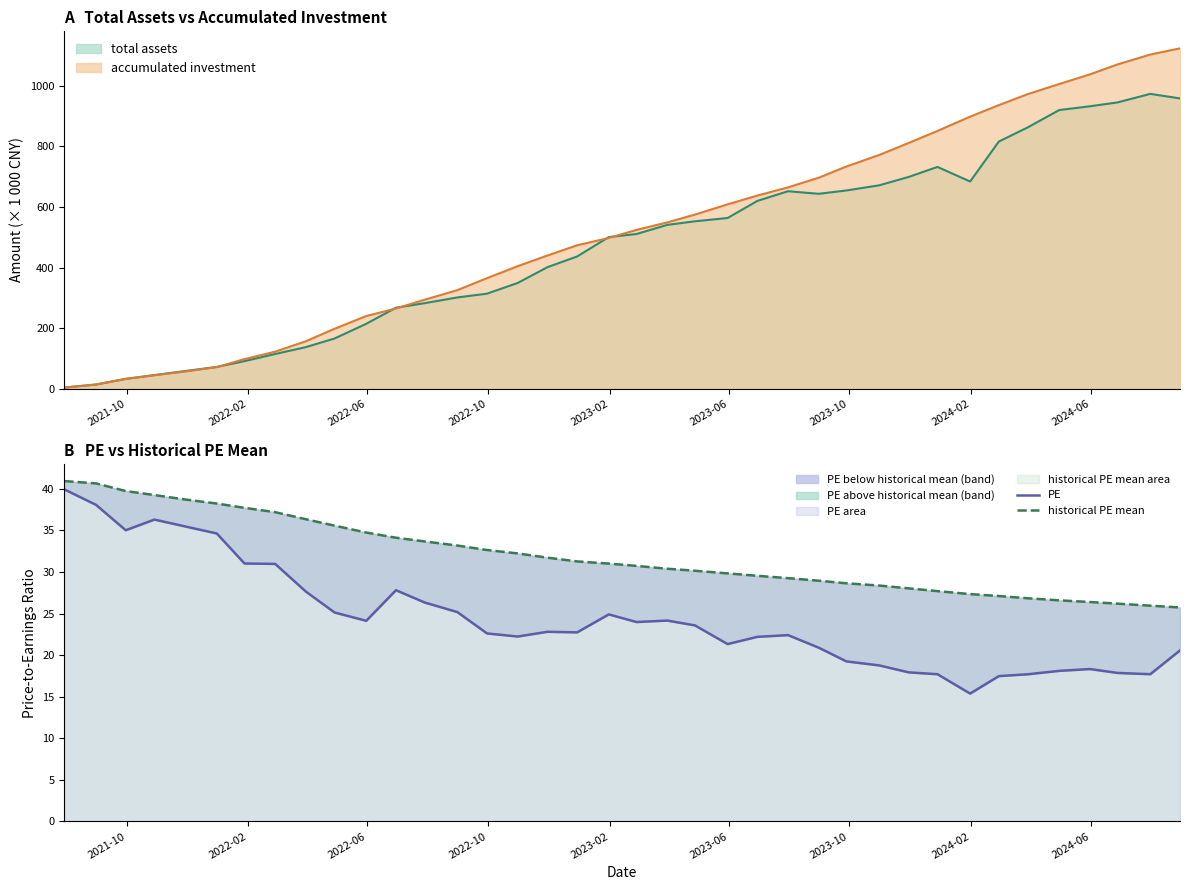

Rank the series by their maximum value, from lowest to highest.

PE, historical PE mean